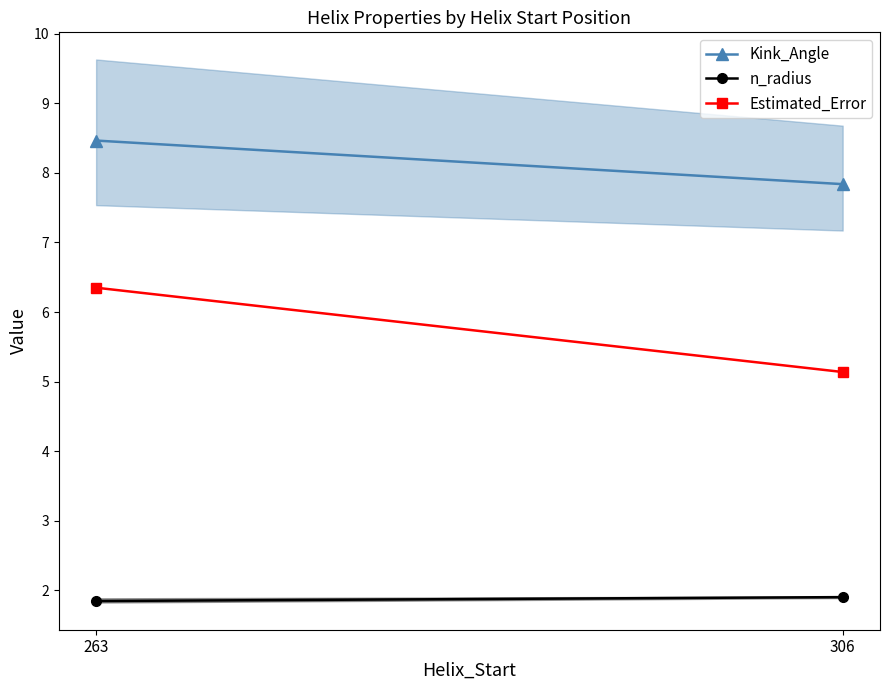

Is it true that Kink_Angle equals 13.8 at 306?

False